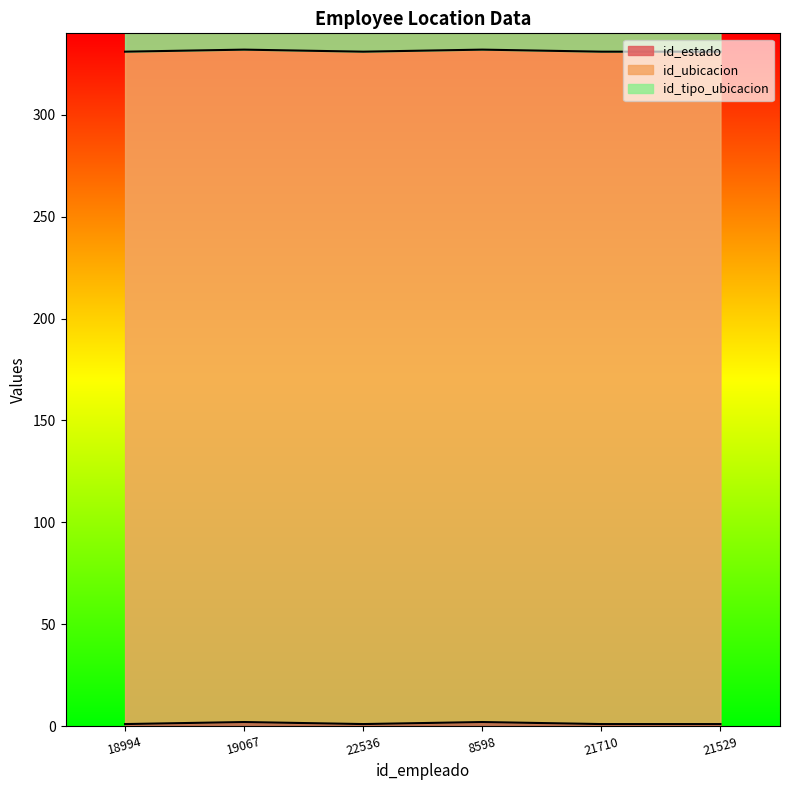

Reading left to right, what are all the values shown in this chart?

id_estado: 18994=1	19067=2	22536=1	8598=2	21710=1	21529=1
id_ubicacion: 18994=330	19067=330	22536=330	8598=330	21710=330	21529=330
id_tipo_ubicacion: 18994=12	19067=12	22536=12	8598=12	21710=12	21529=12